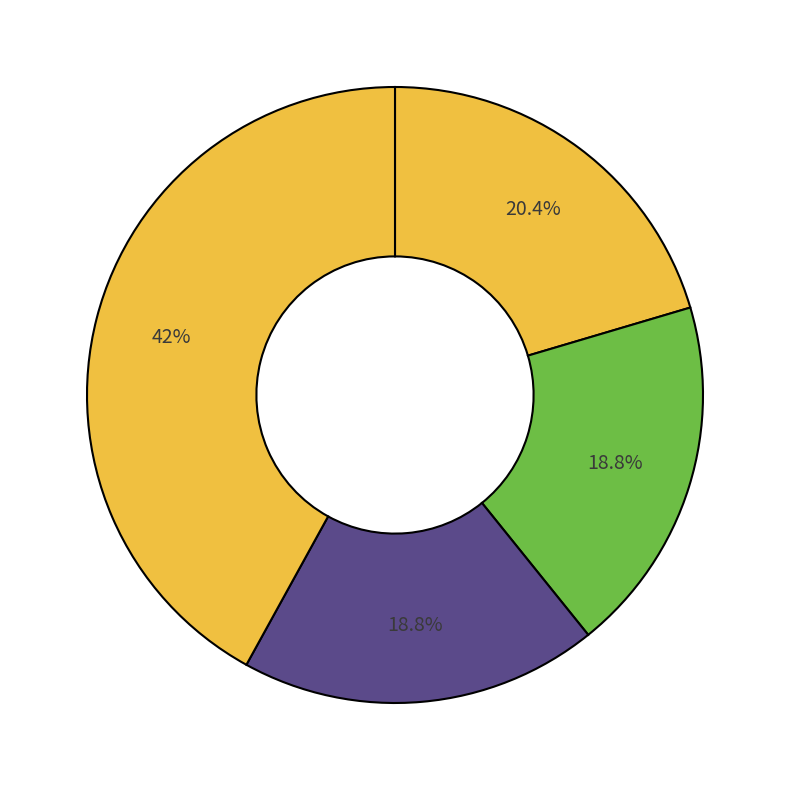

How many slices are in this pie chart?

4